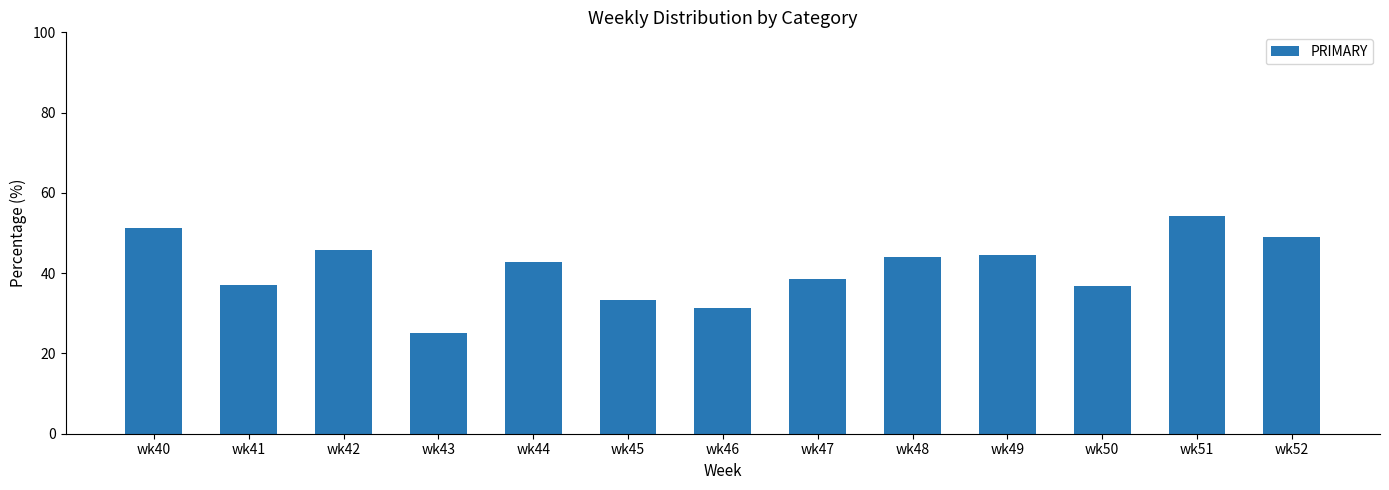

What is the sum of all values?

533.4